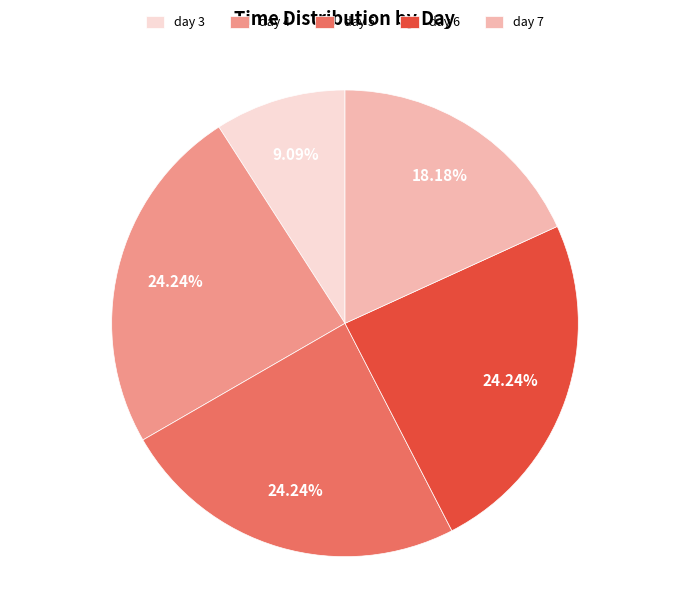

How many slices are in this pie chart?

5